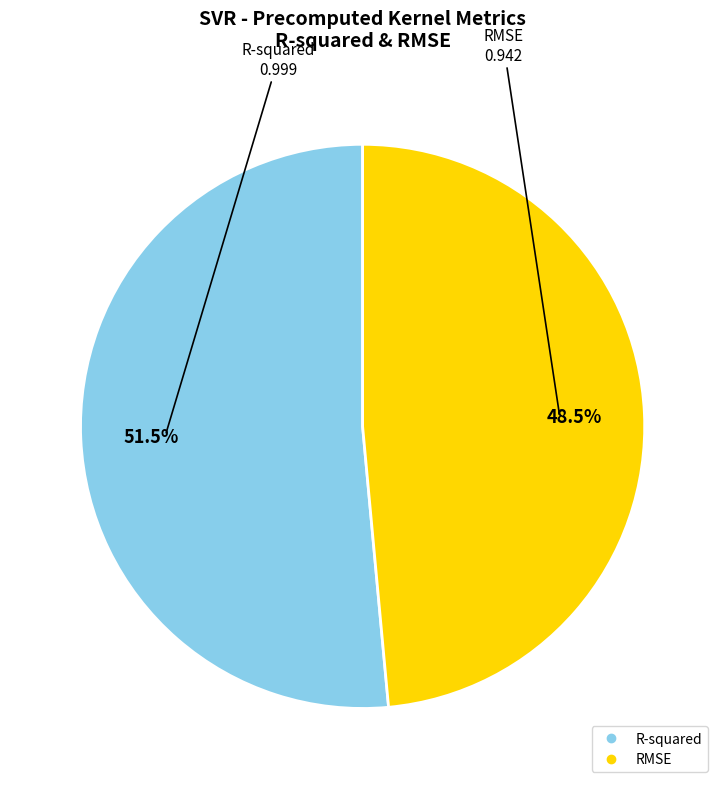

Which category has the biggest portion of the pie?

R-squared